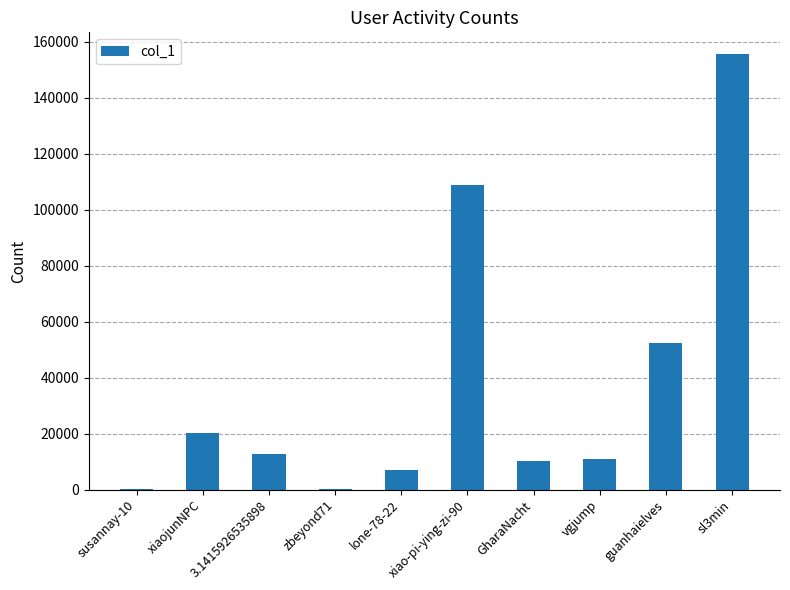

What is the maximum value shown in the chart?

155636